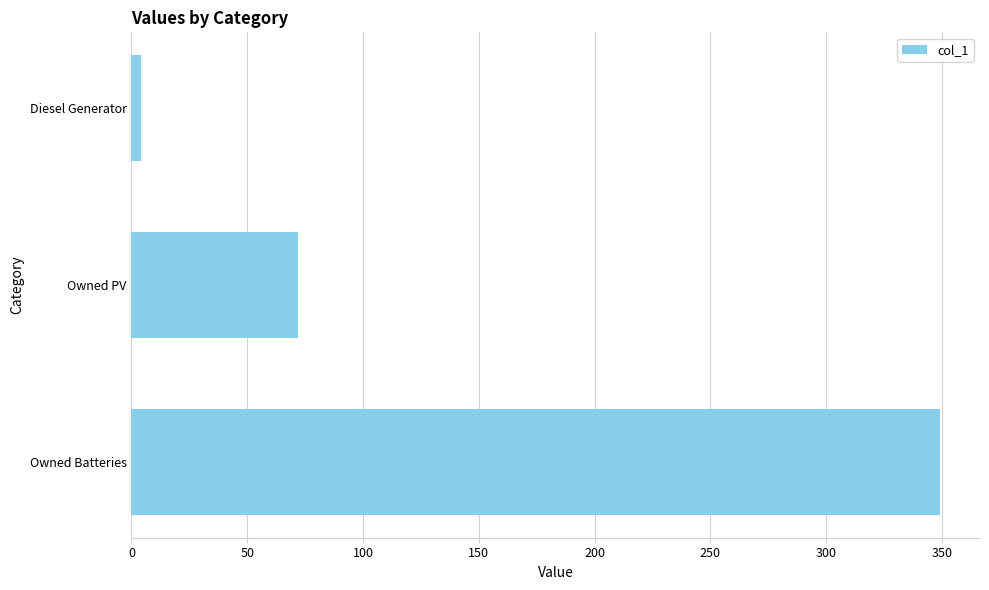

Reading top to bottom, list all the values displayed in this chart.

Diesel Generator=4	Owned PV=72	Owned Batteries=349